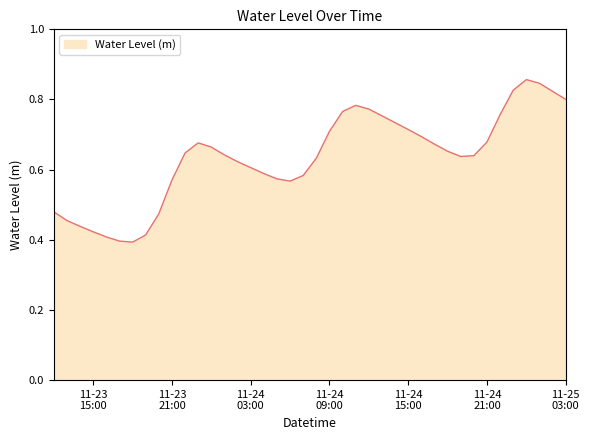

What is the sum of all values?

25.4